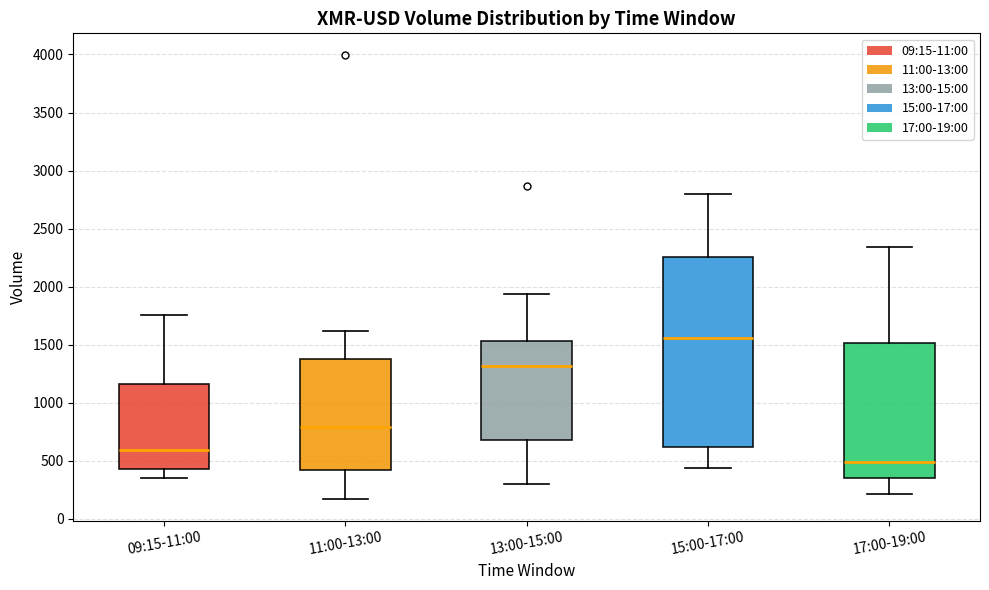

Which box's median line is the lowest?

17:00-19:00